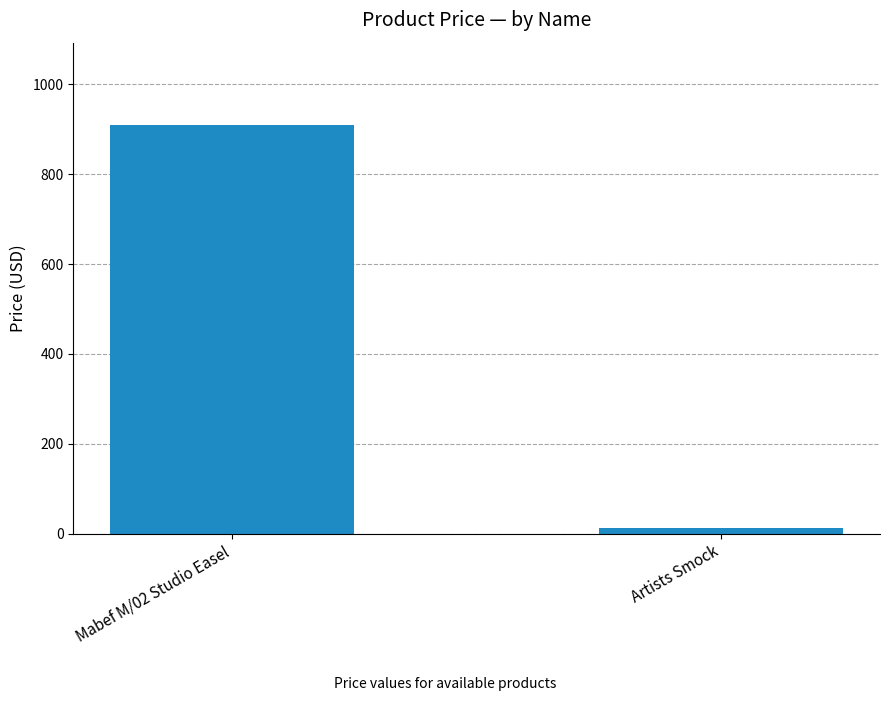

List the labels in order of value, largest first.

Mabef M/02 Studio Easel, Artists Smock